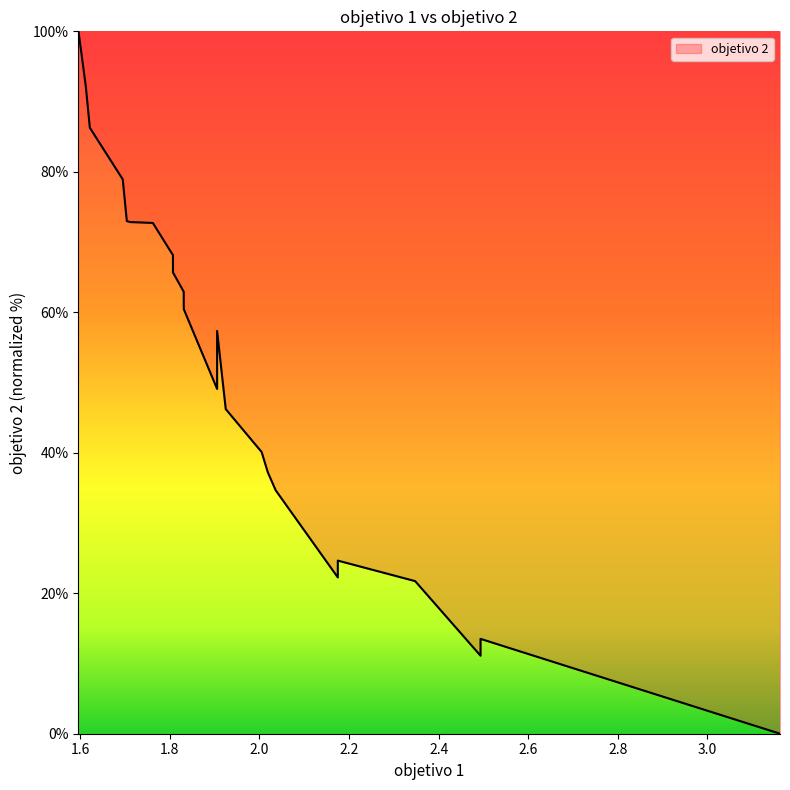

What is the sum of all values?

1191.0